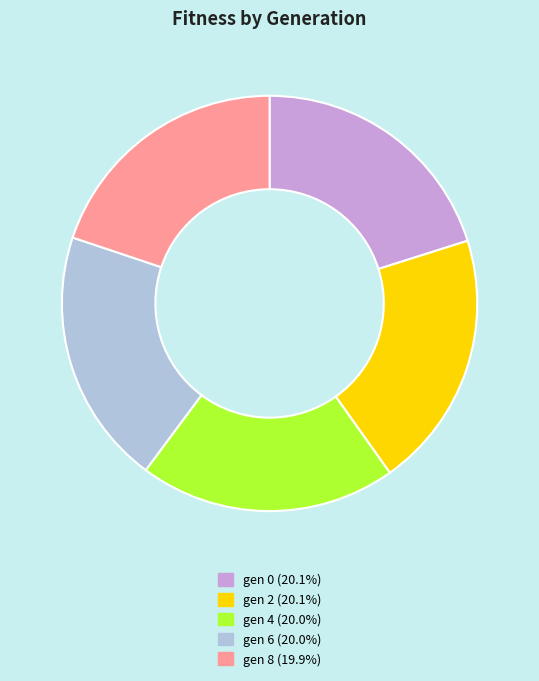

Is it true that gen 0 is 35% of the pie?

False